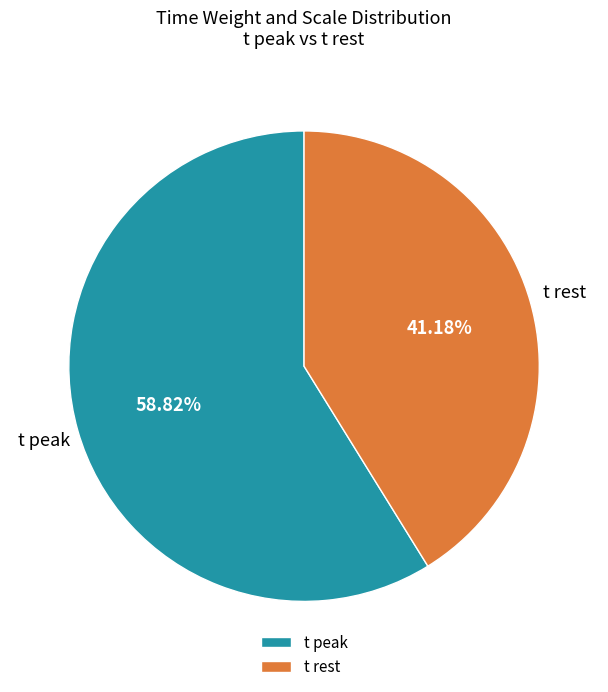

What is the smallest slice in the pie chart?

t rest